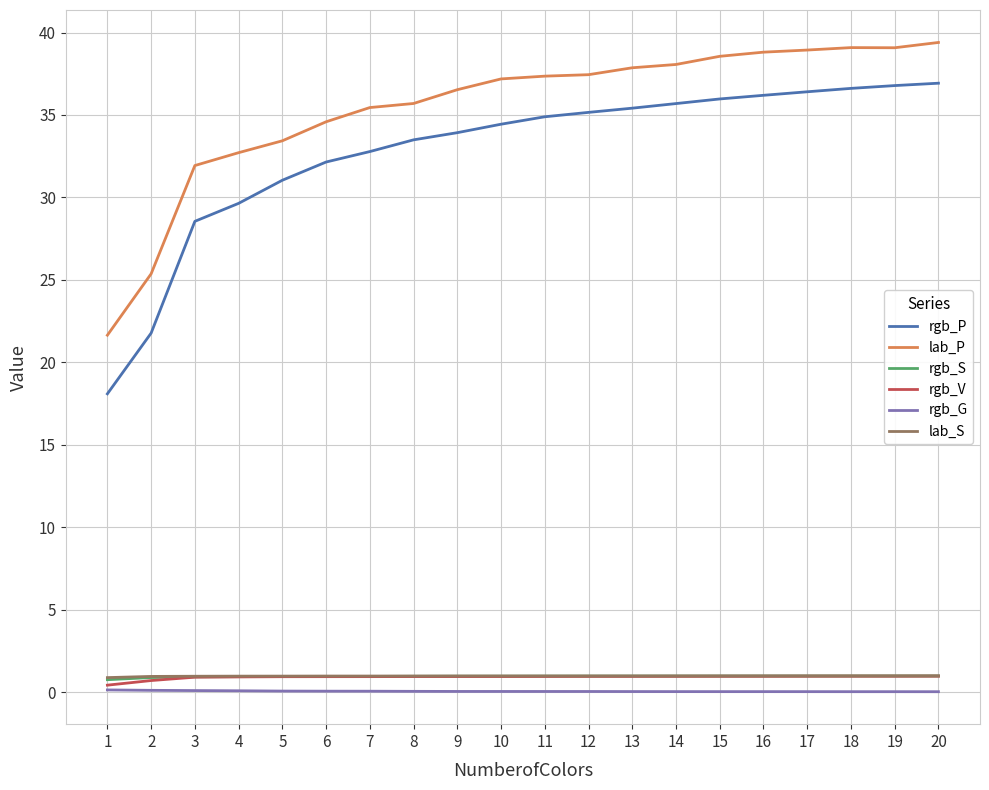

How many categories are shown in the chart?

20